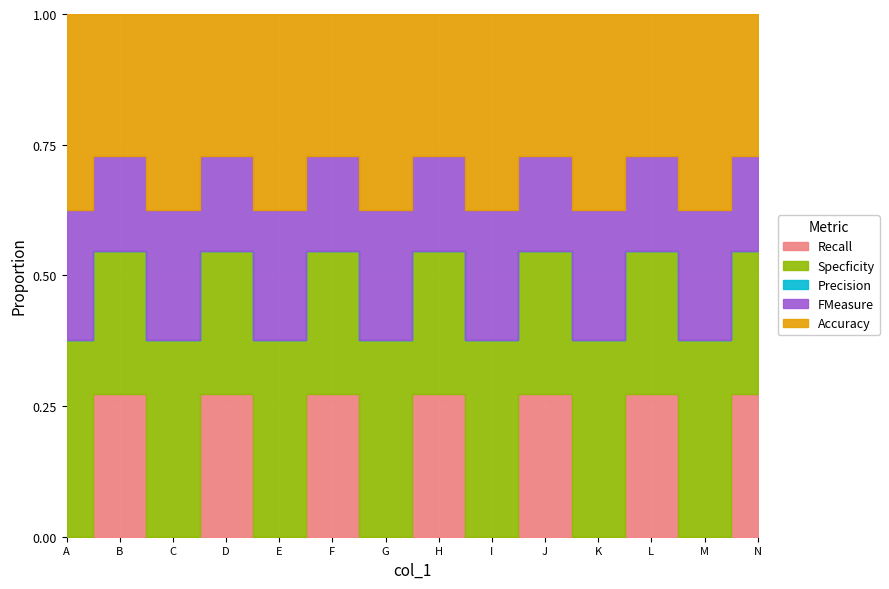

Is it true that Specficity equals 0.3 at L?

False